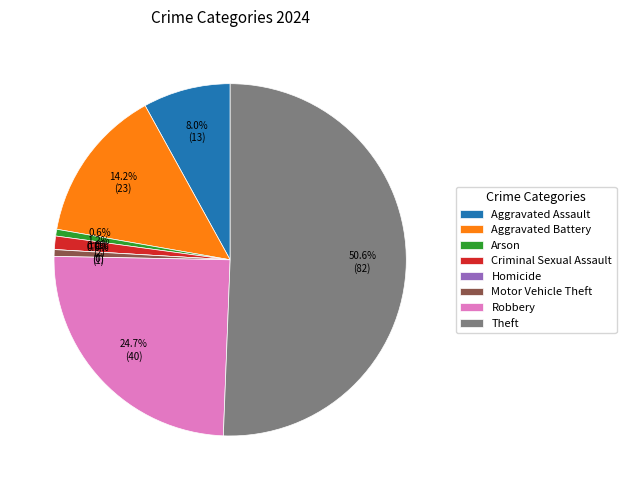

Rank the categories by value from lowest to highest.

Homicide, Arson, Motor Vehicle Theft, Criminal Sexual Assault, Aggravated Assault, Aggravated Battery, Robbery, Theft